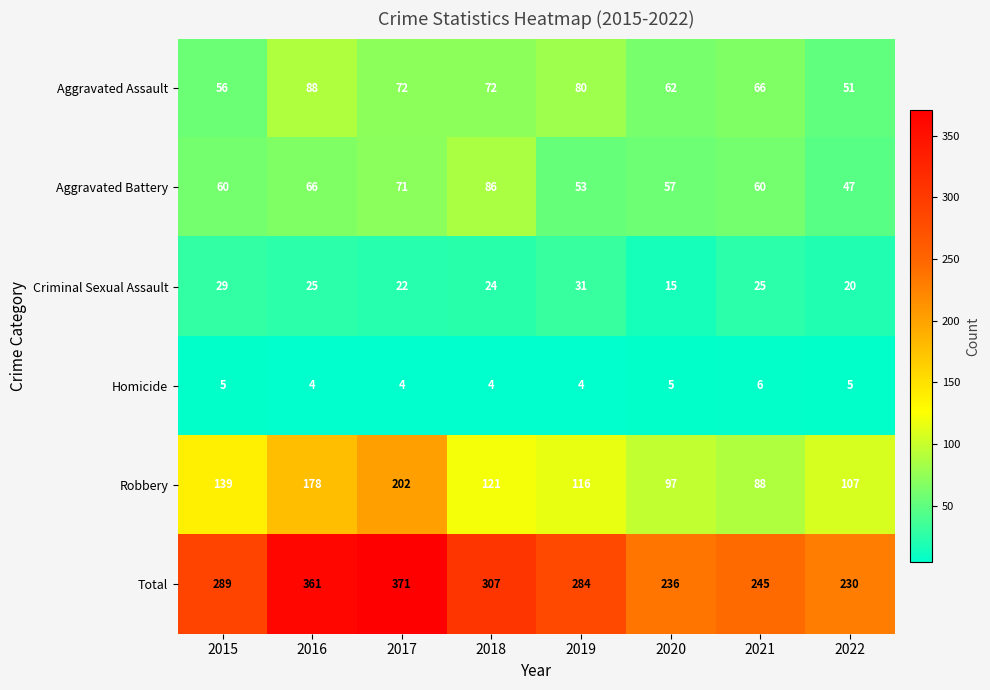

Which series has the largest total across all categories?

Total